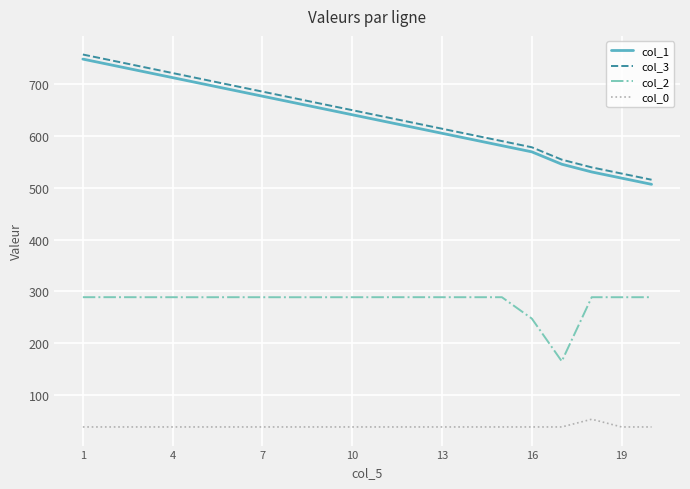

True or false: col_0 and col_3 intersect in this chart.

False